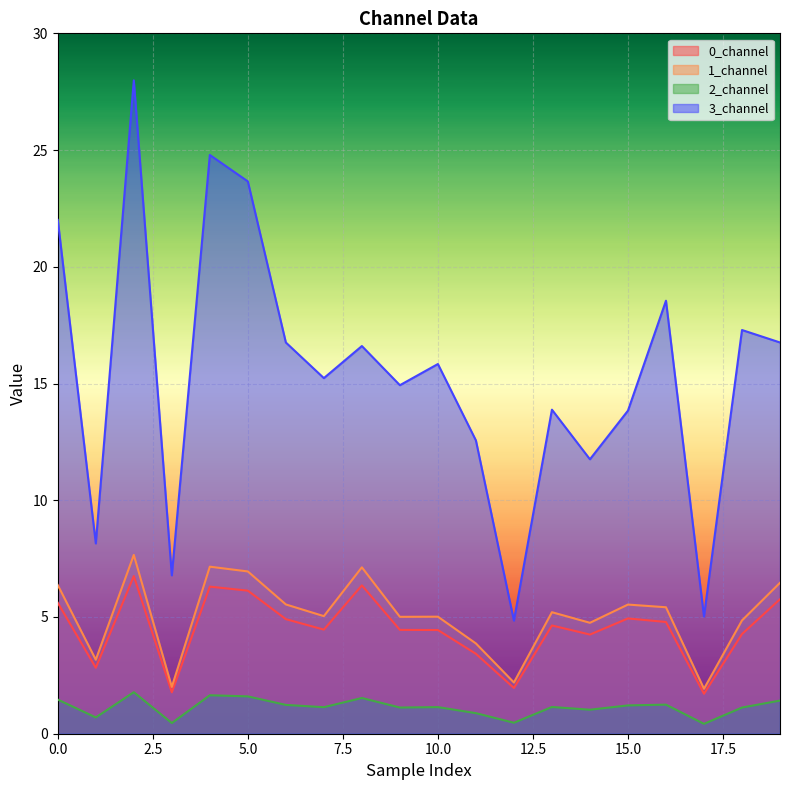

Where is 2_channel nearest to the value 1?

14